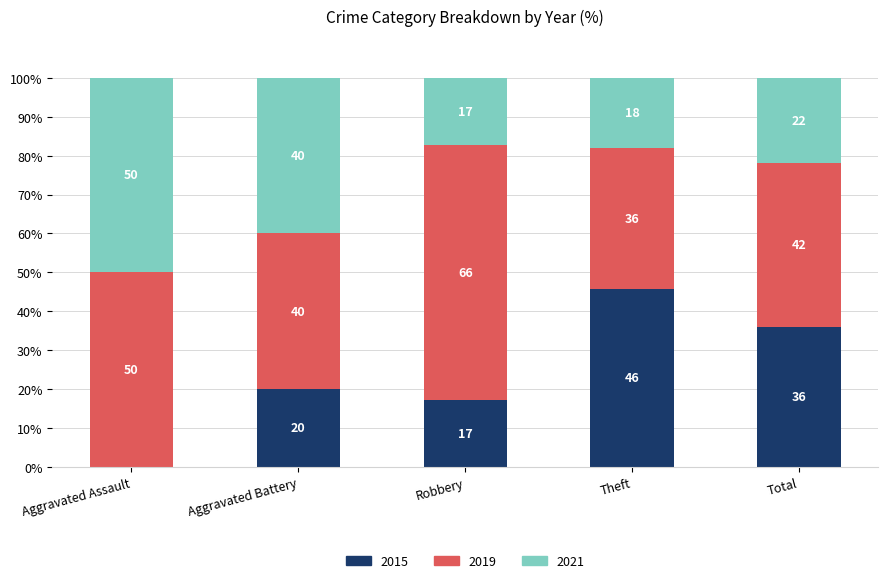

What is the total value across all series at Aggravated Assault?

100.0